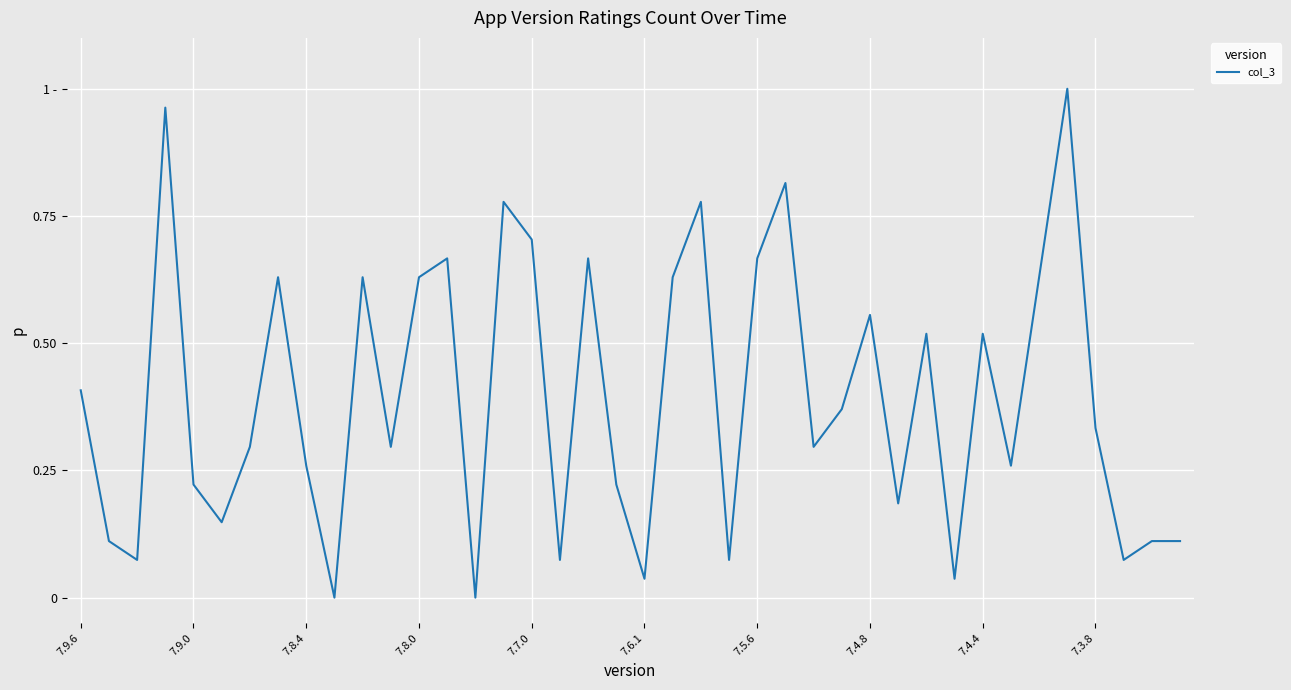

Does the chart have visible grid lines?

Yes